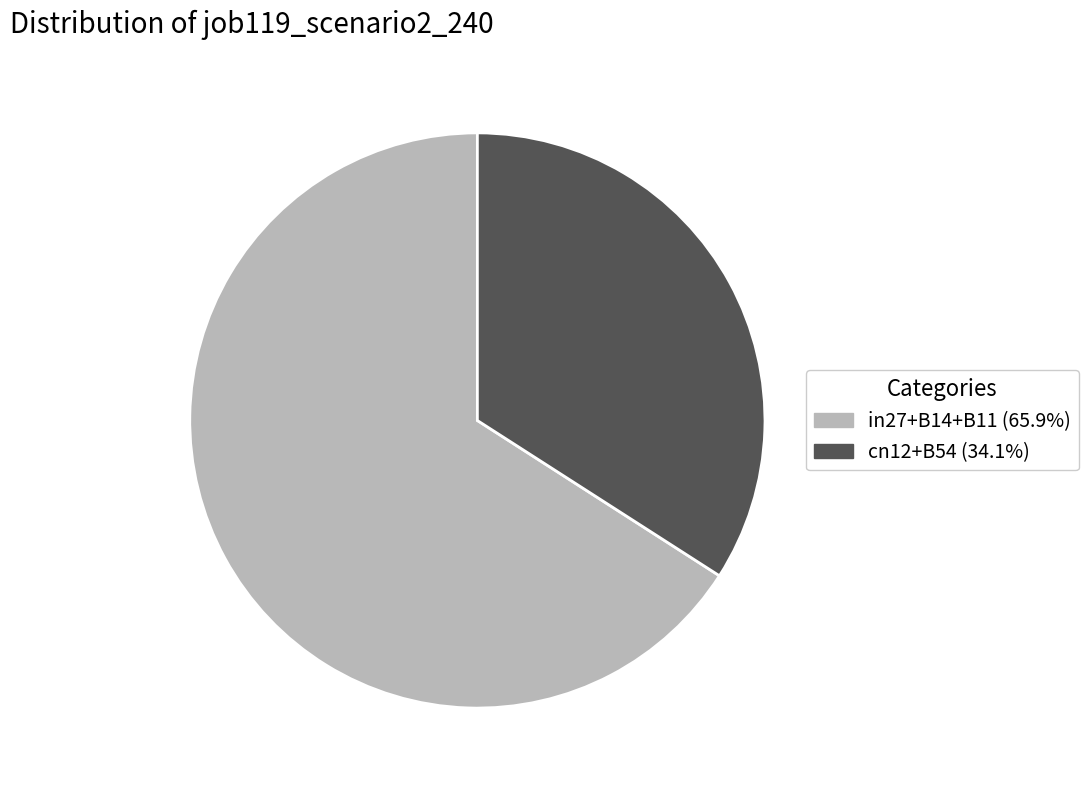

How many slices are in this pie chart?

2